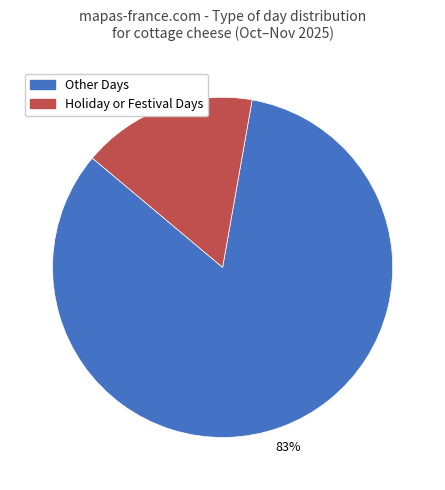

Is there any slice that represents more than half of the pie?

Yes